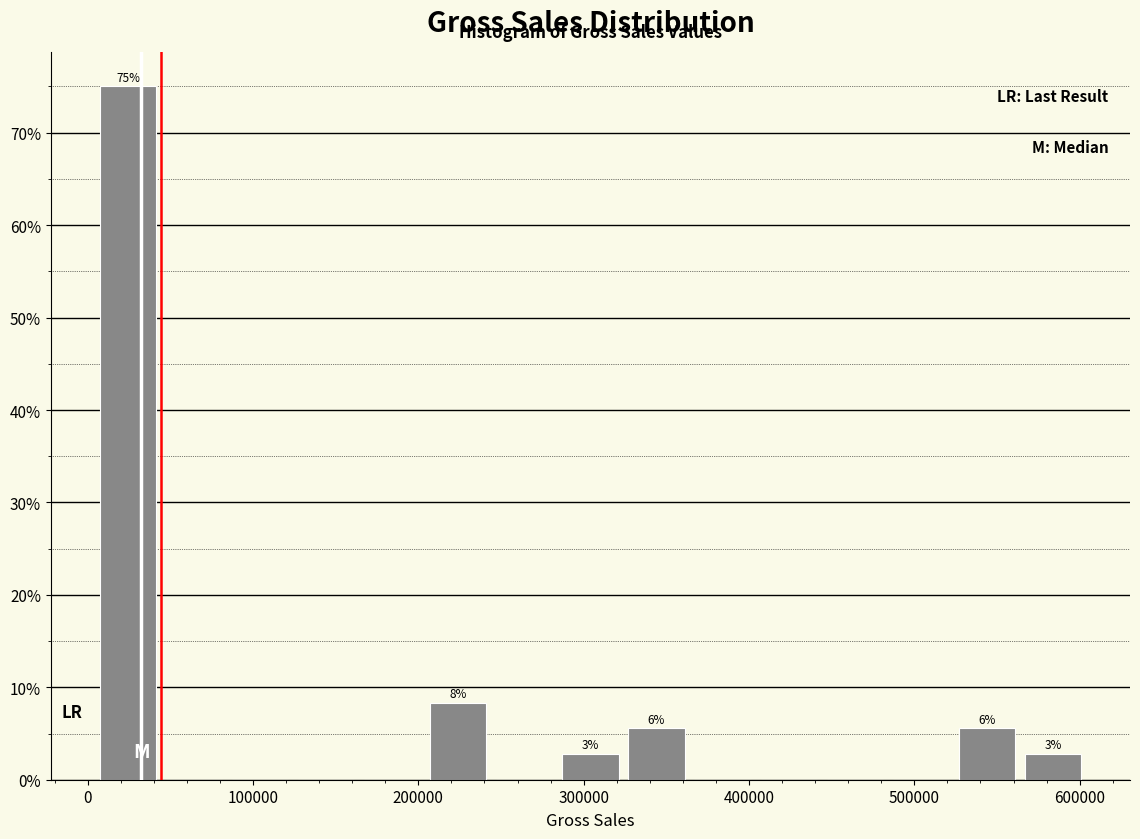

Read against the x-axis, roughly where is the centre of the tallest bar?

20000